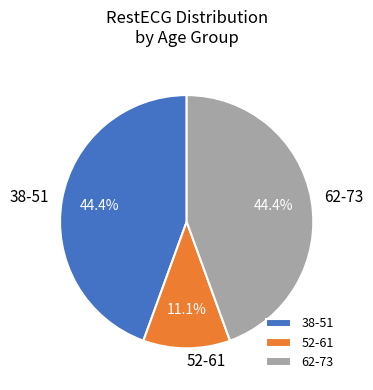

What is the smallest slice in the pie chart?

52-61